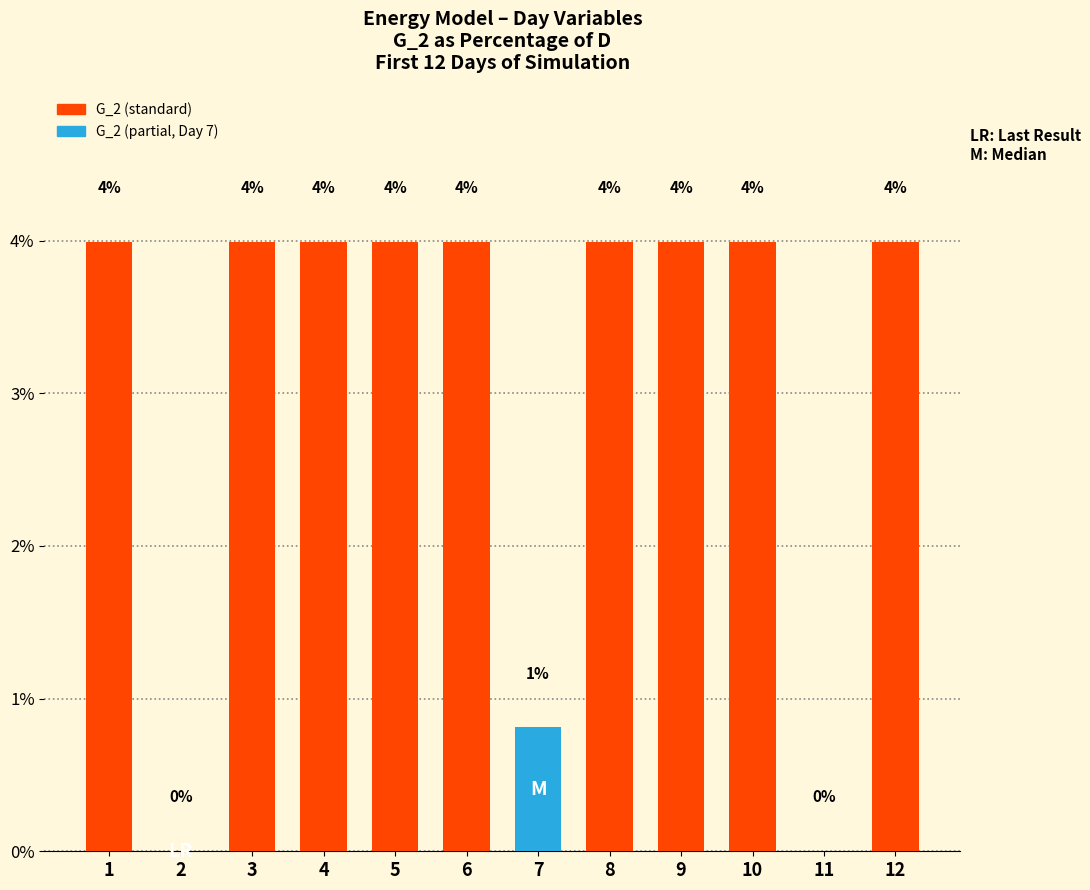

What is the sum of the values at 12 and 8?

8.0